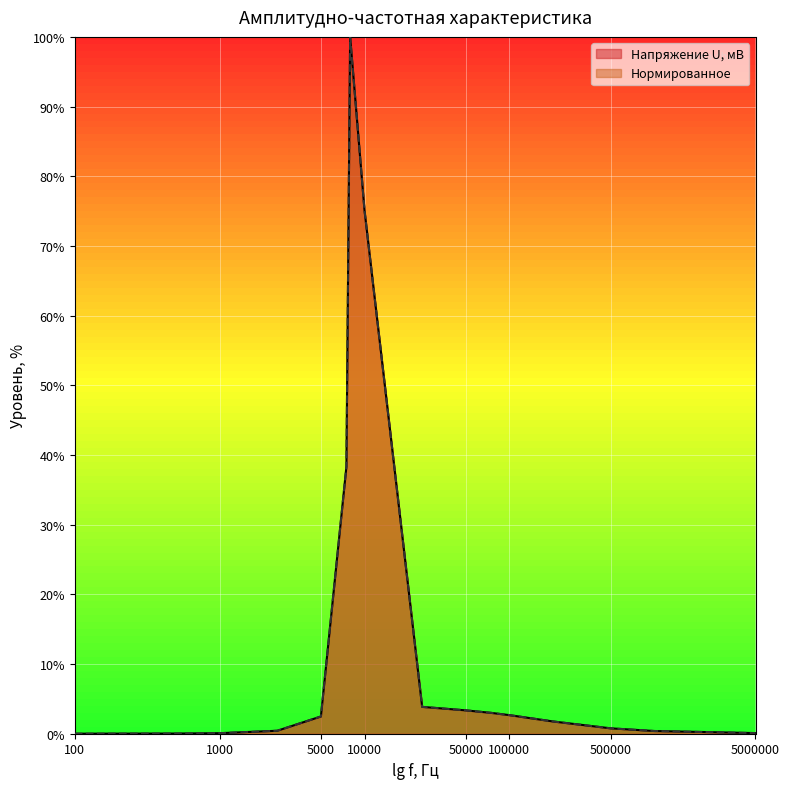

How many lines are shown in the chart?

2